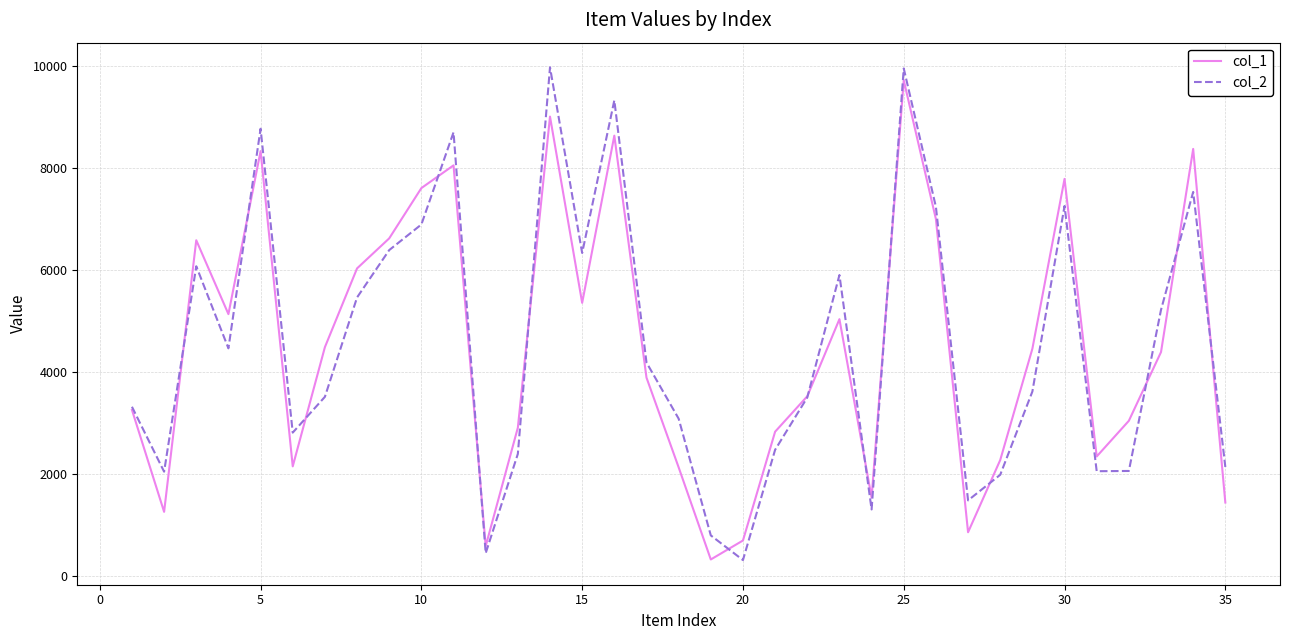

What are all the series names shown in the legend?

col_1, col_2